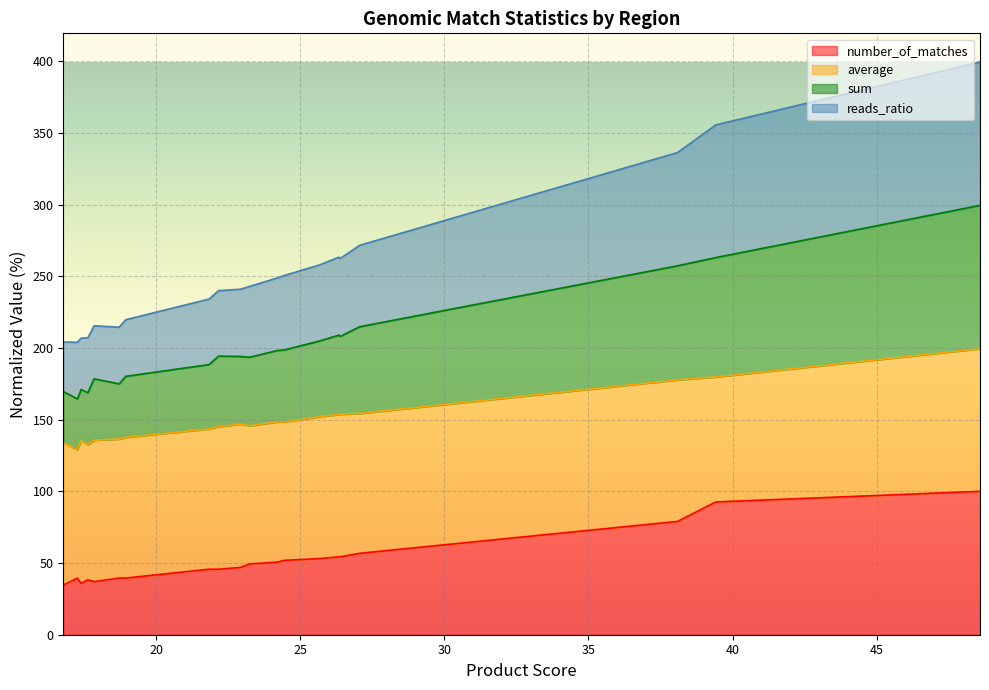

What is the average value of the sum series?

201.6